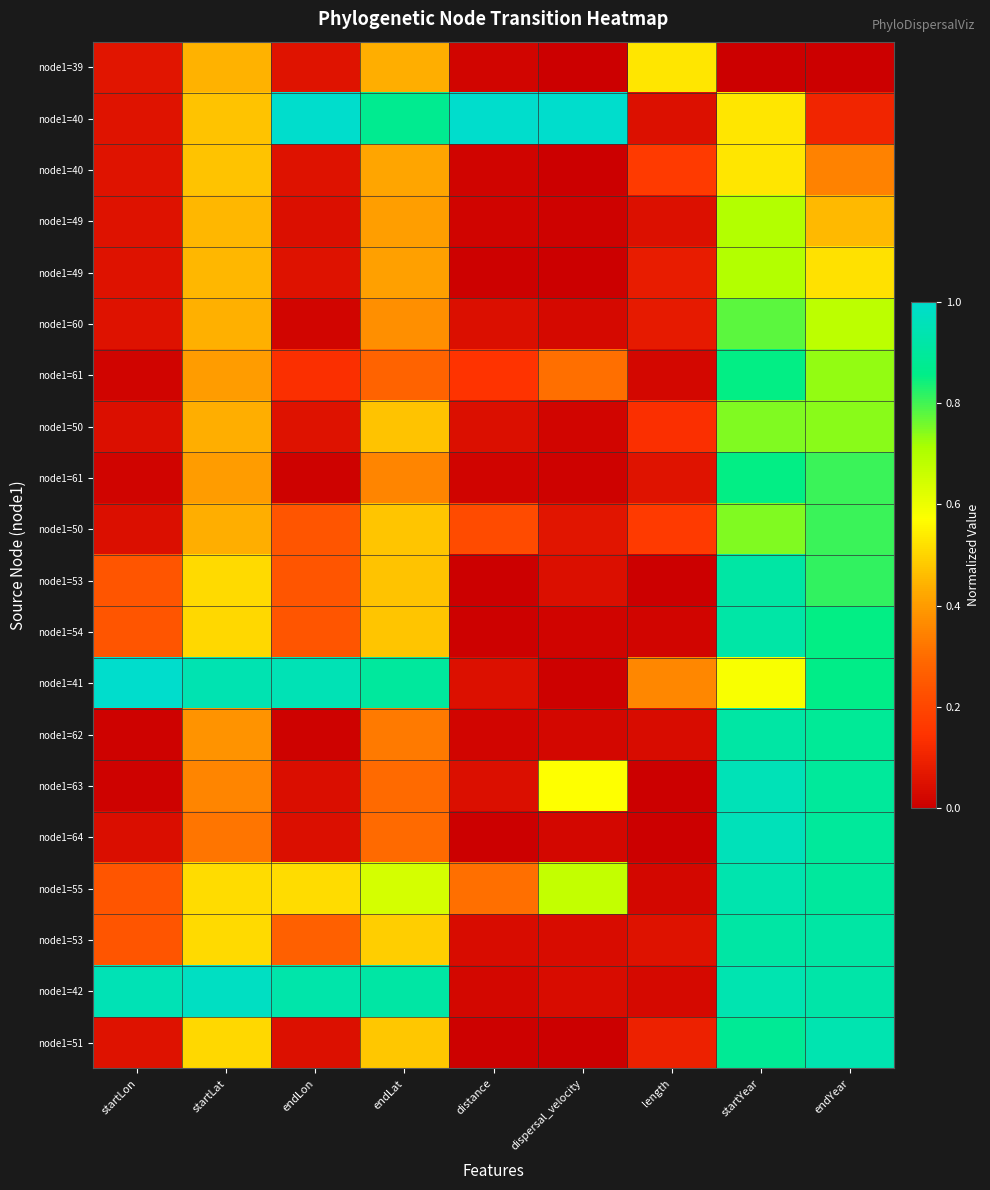

At which category is the sum across all series the highest?

startYear